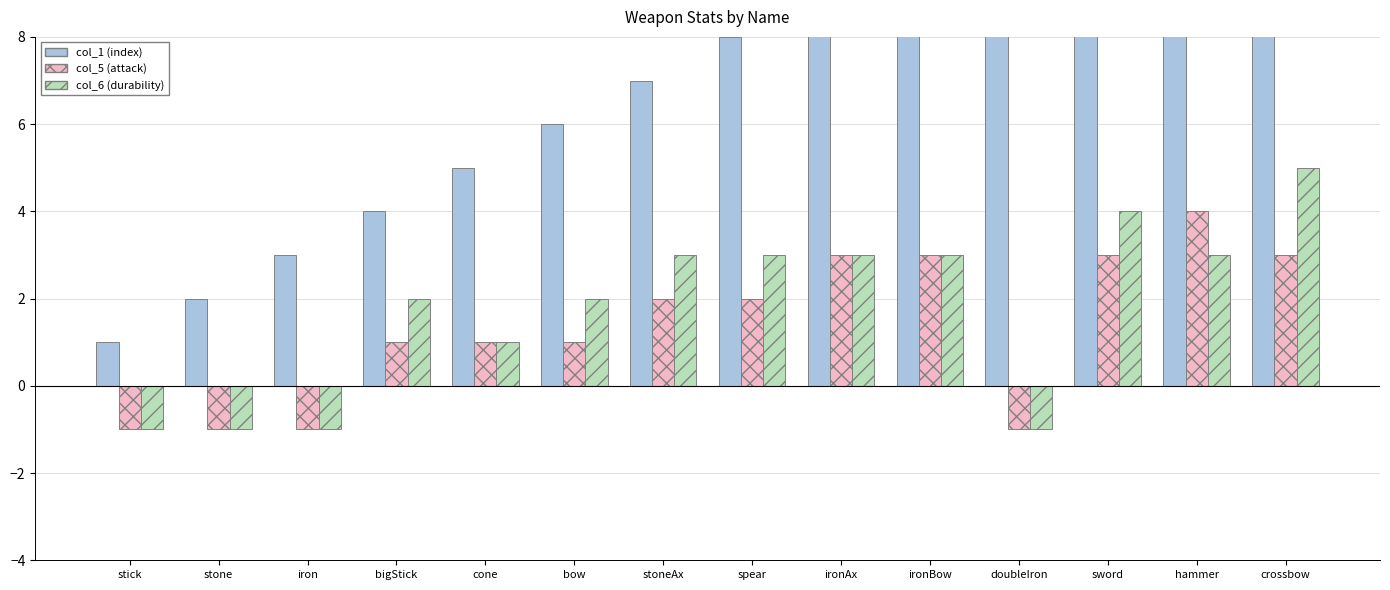

List the labels in order of col_6 (durability) value, smallest first.

stick, stone, iron, doubleIron, cone, bigStick, bow, stoneAx, spear, ironAx, ironBow, hammer, sword, crossbow